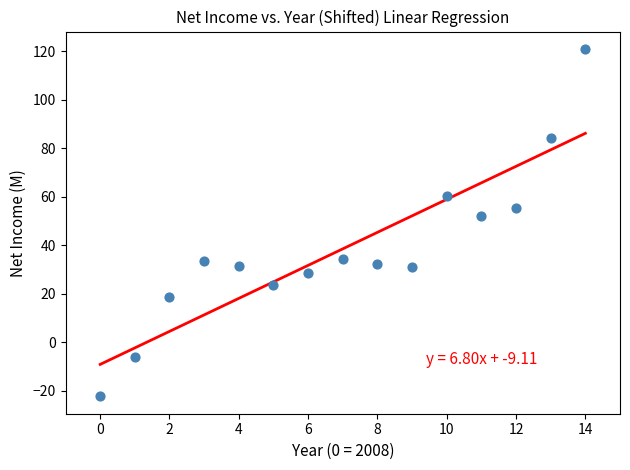

What Y value in the scatter plot is closest to 49?

52.1